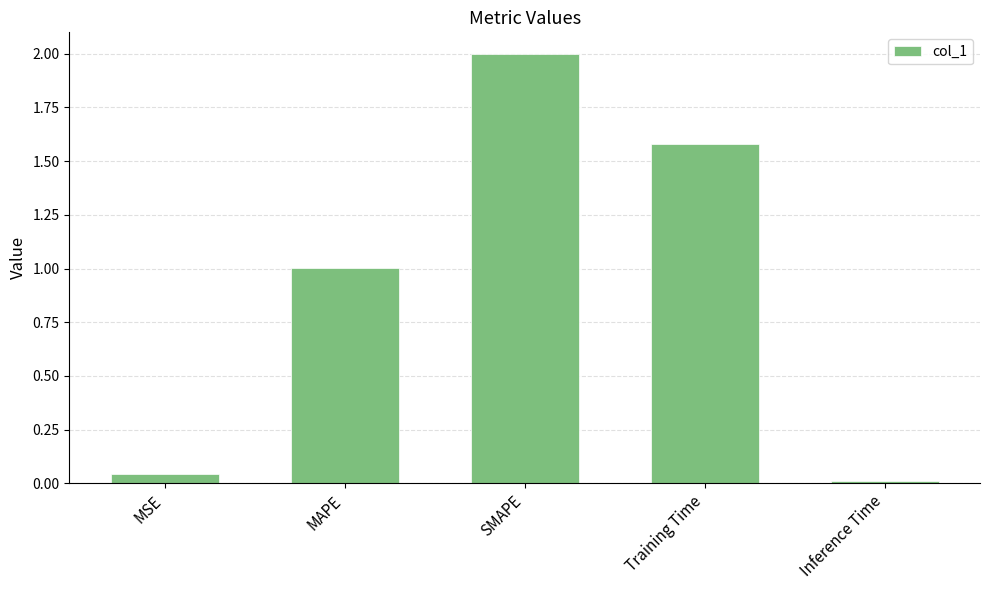

How many data points does each series have?

5